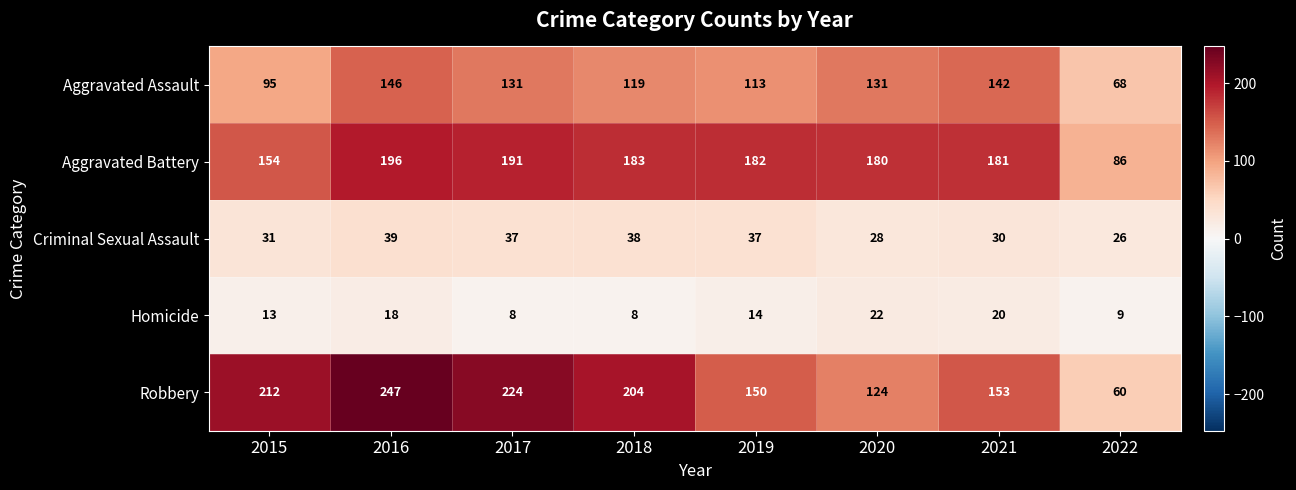

At which category is the sum across all series the highest?

2016